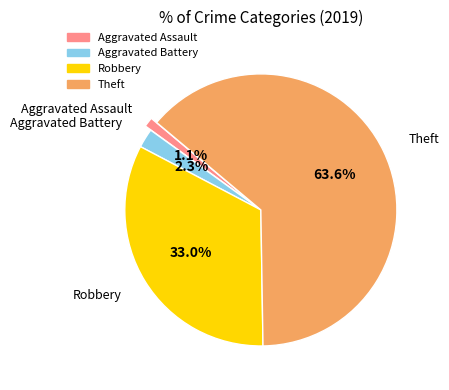

To the nearest percent, what is the difference between the largest and smallest slice percentages?

62%